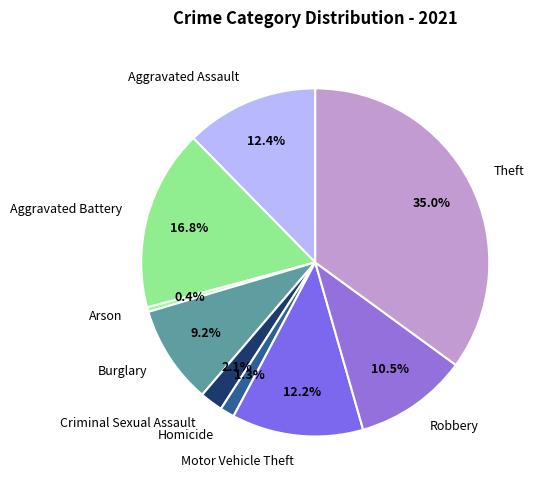

To the nearest percent, what is the average slice percentage?

11%